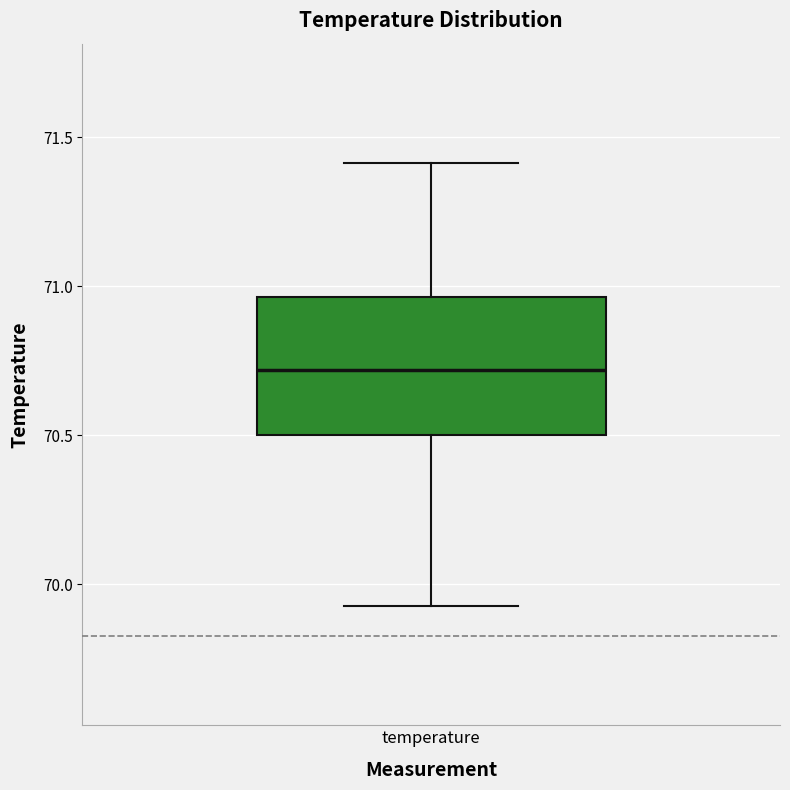

Transcribe this box plot: give where the median line is, the range the box spans, and where the two whiskers end, as read against the y-axis. The values are not printed on the chart, so give them approximately, as read against the axis.

median 70.70, box 70.50 to 70.95, whiskers 69.95 to 71.40